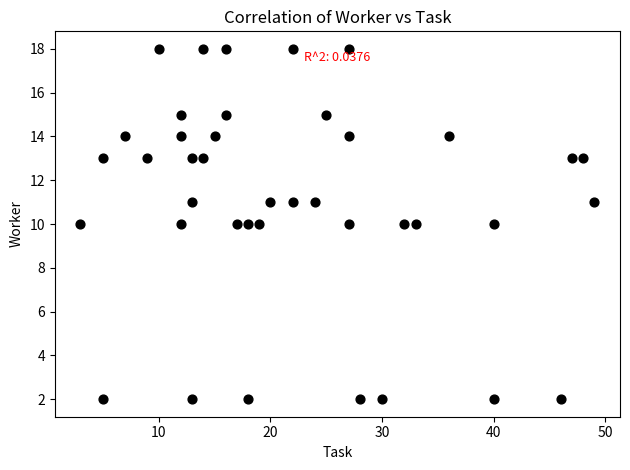

What is the range of Y values (max minus min)?

16